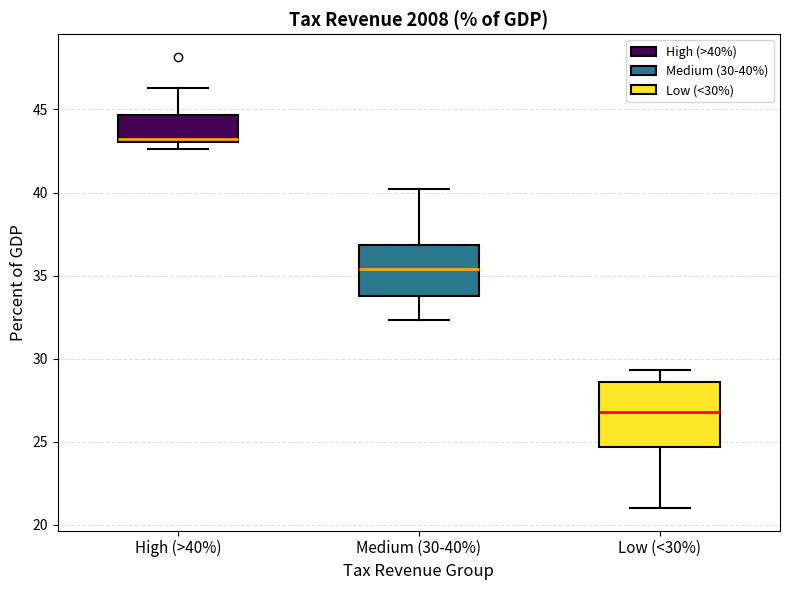

Where is the lower edge of the box for High (>40%) on the y-axis? The values are not printed on the chart, so give them approximately, as read against the axis.

43.0